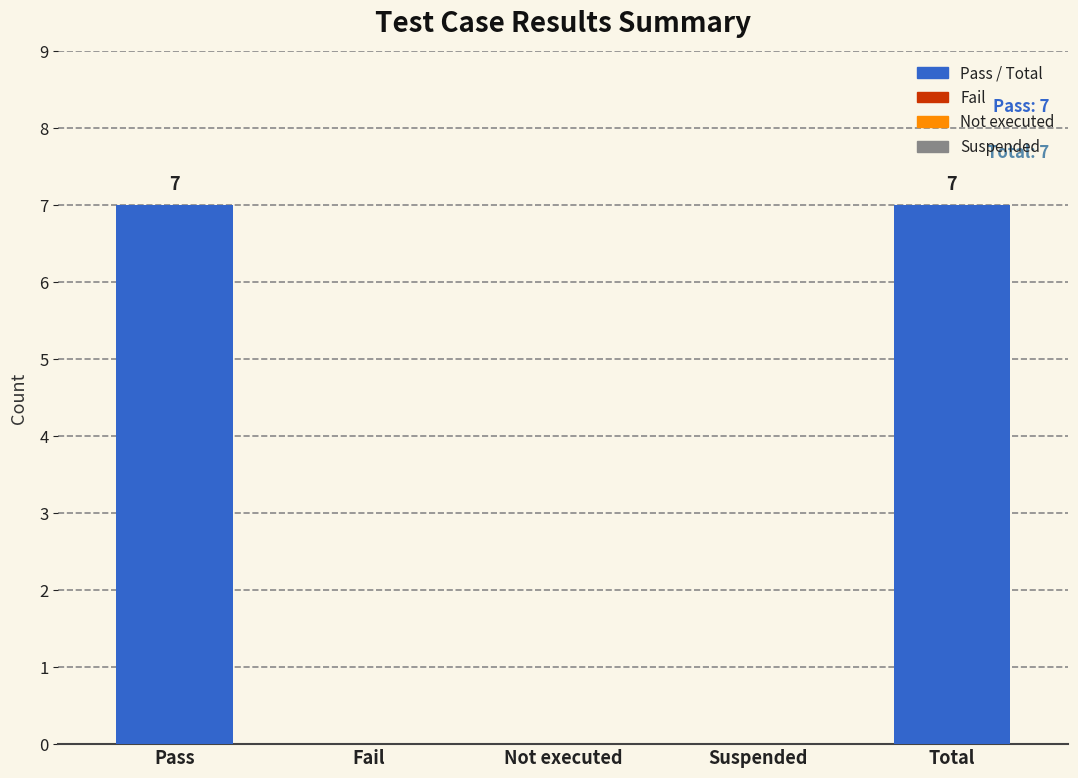

The value at Pass is 7. True or false?

True